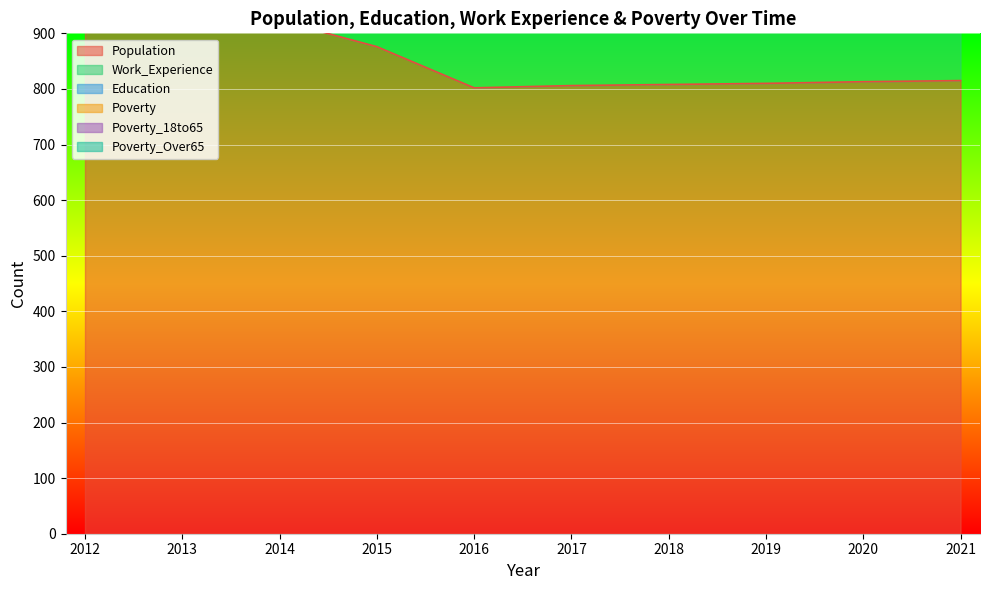

What is the difference between the maximum and minimum values in the Population series?

213